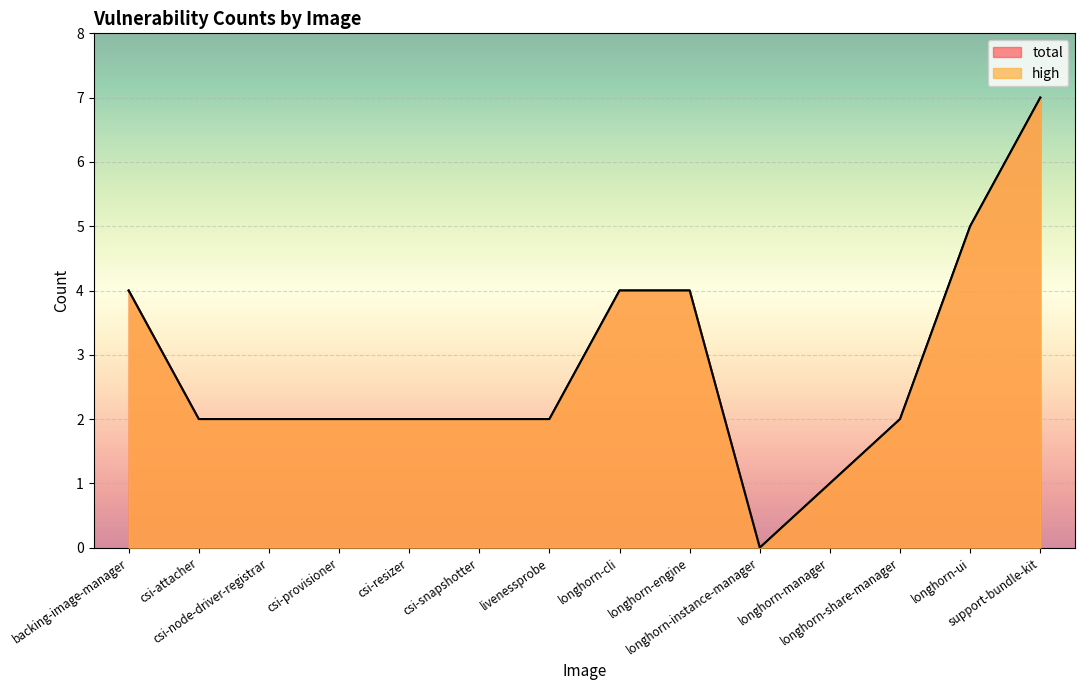

Which series has the largest range (max minus min)?

high